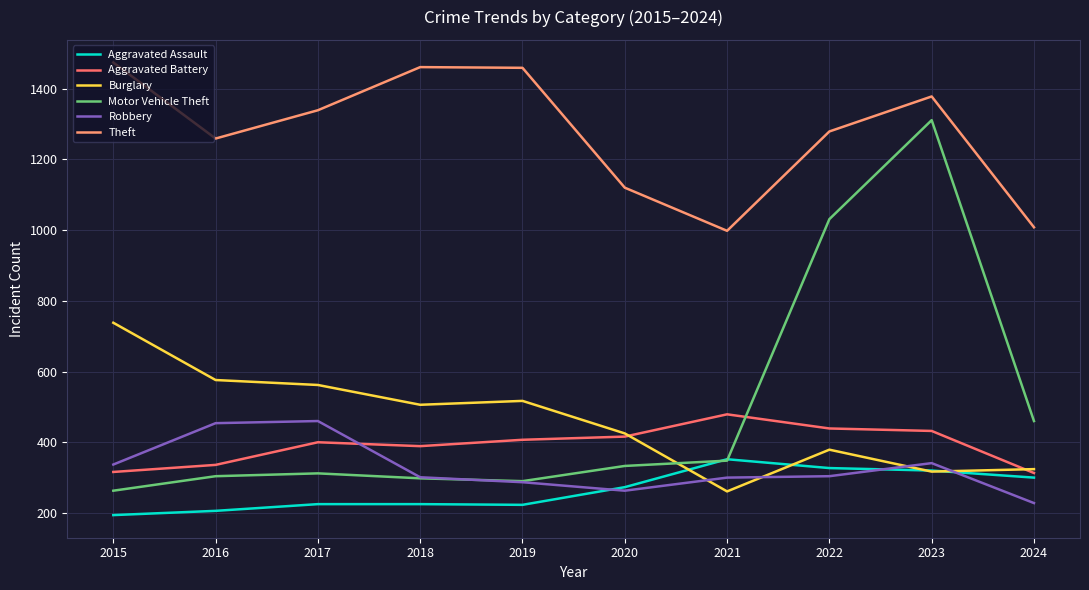

Where does the Burglary series first go above 506?

2015